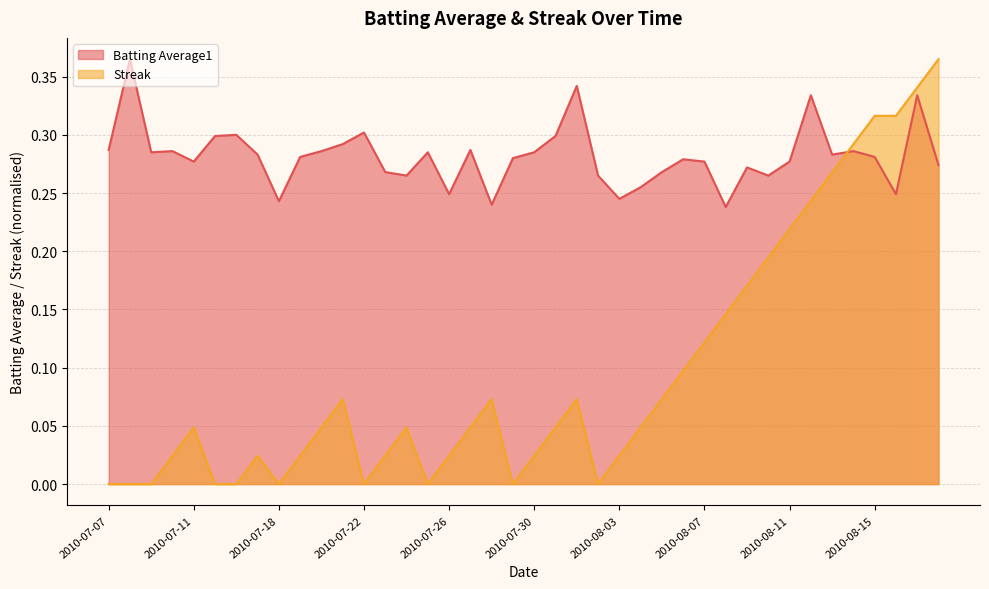

What is the total value across all series at 2010-08-07?

0.4